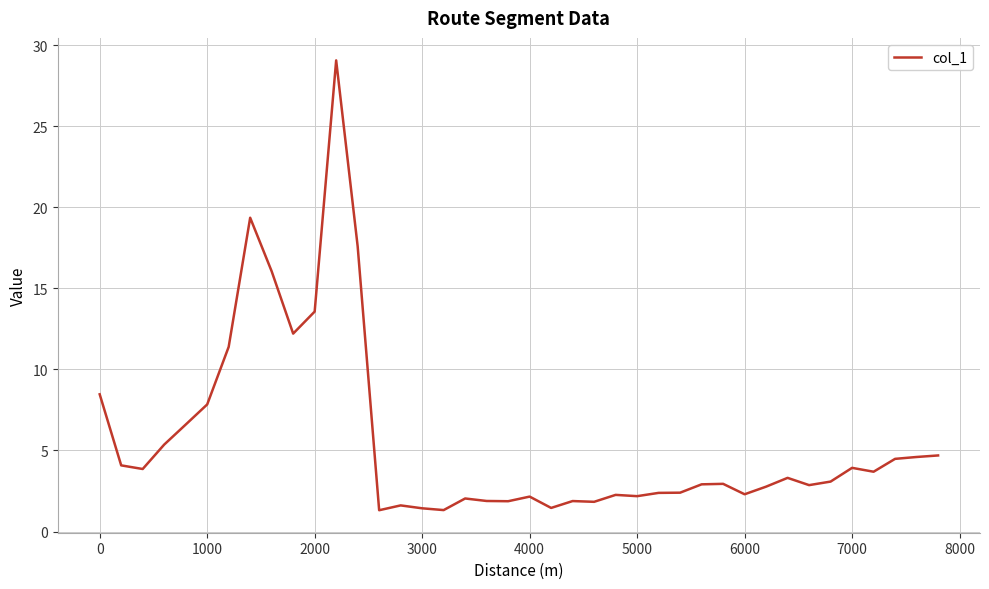

Does the chart display data point markers on the line(s)?

No